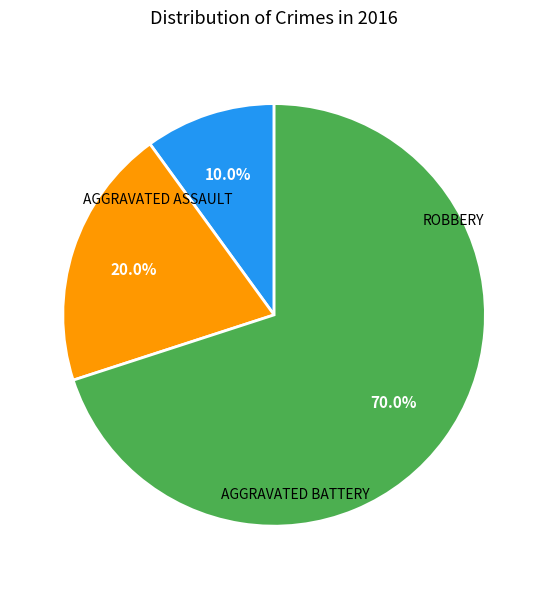

Does any single category account for the majority?

Yes